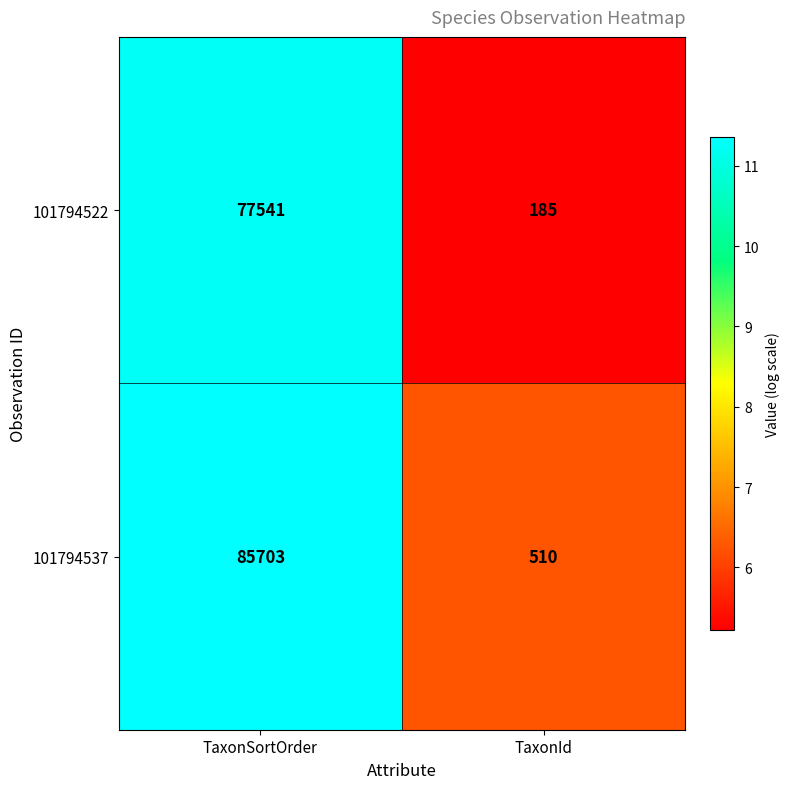

Is it true that 101794537 equals 710 at TaxonId?

False